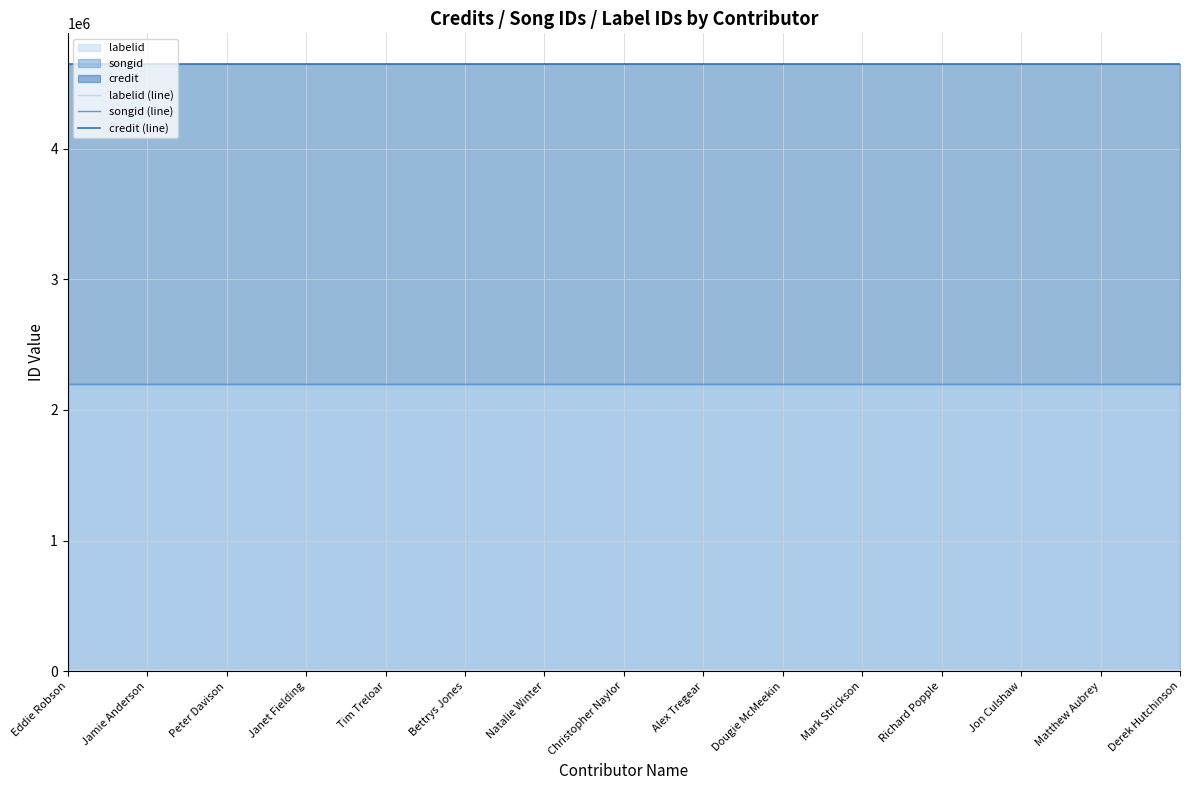

At which category does the chart reach its minimum across all series?

Eddie Robson